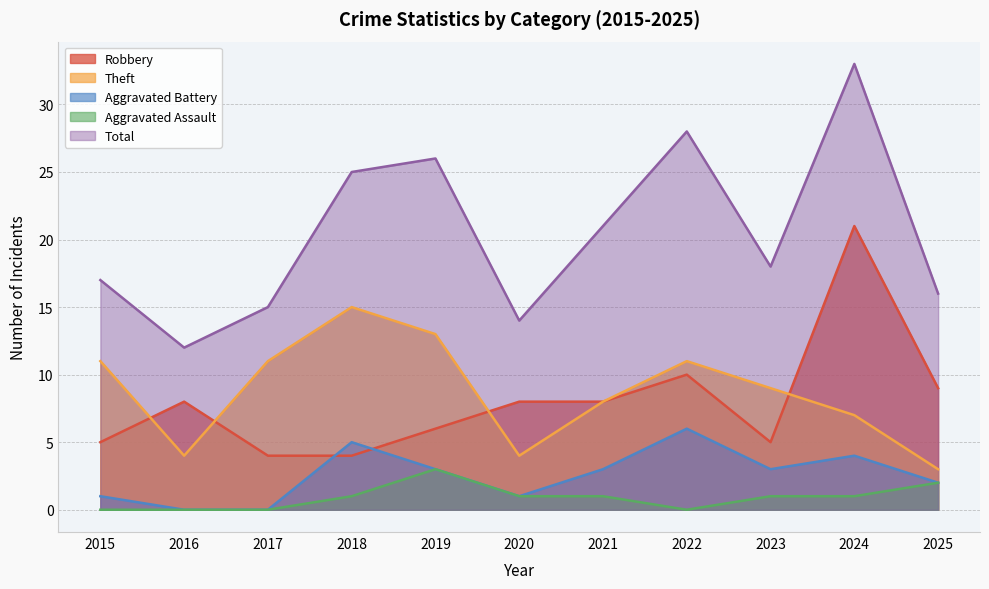

What is the average value of the Total series?

20